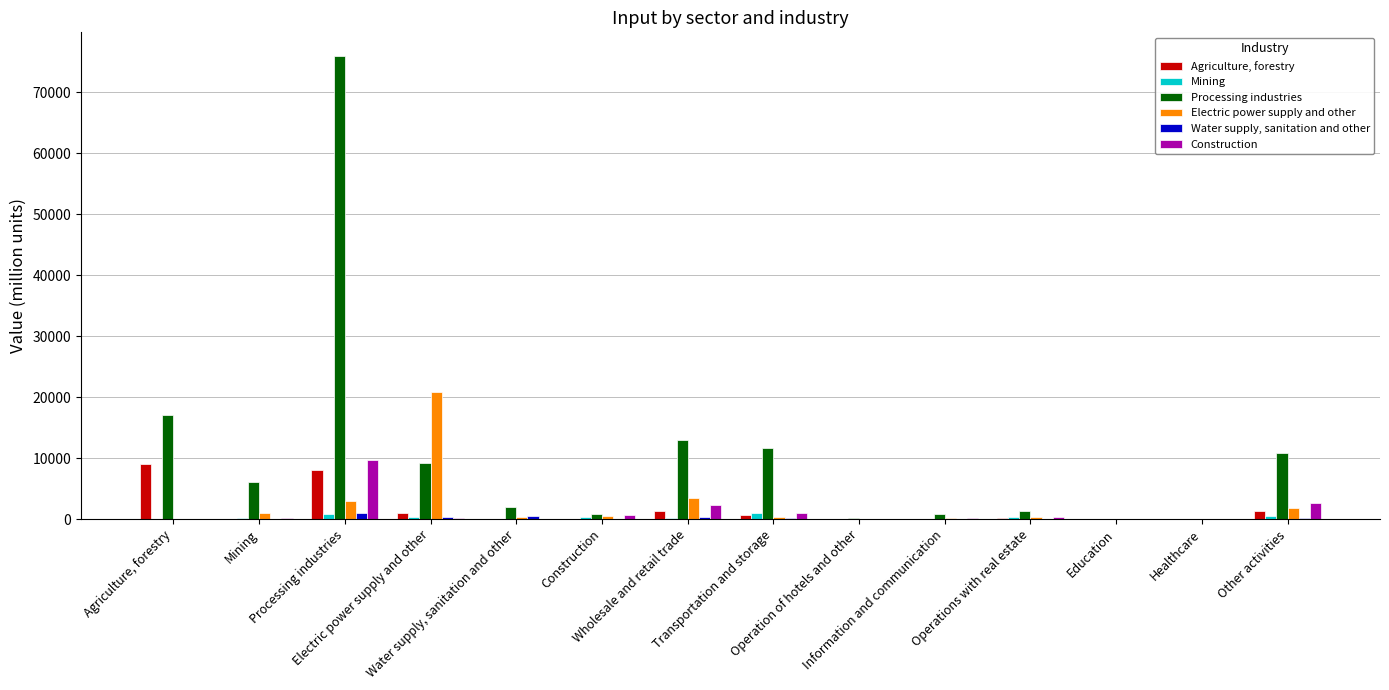

What is the label of the 14th bar from the left?

Other activities